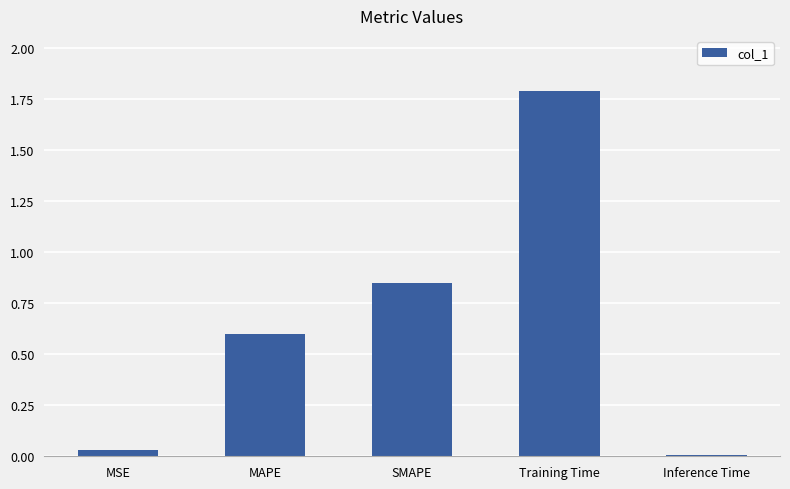

Between SMAPE and Inference Time, which is larger?

SMAPE